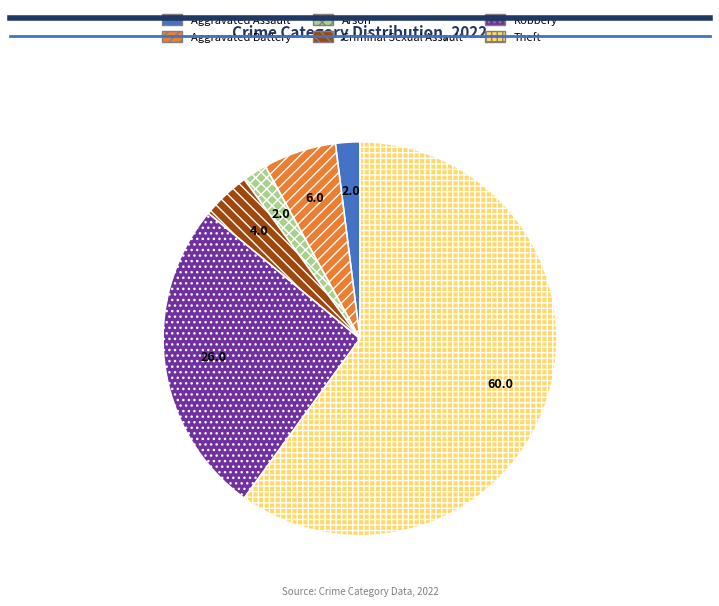

How many segments does this pie chart have?

6